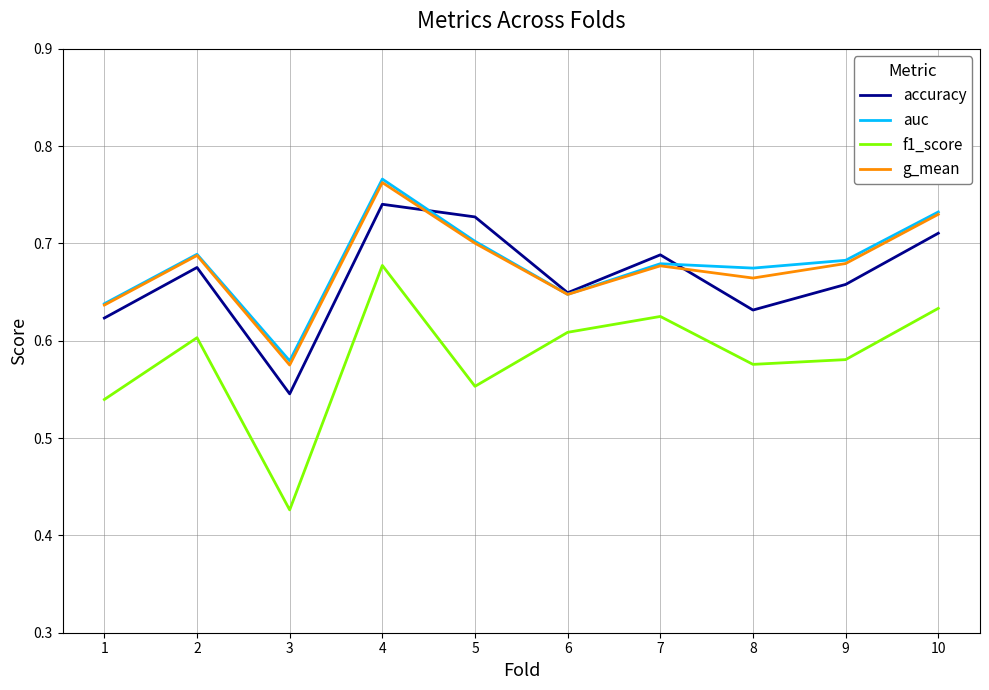

Which series has the widest spread of values?

f1_score